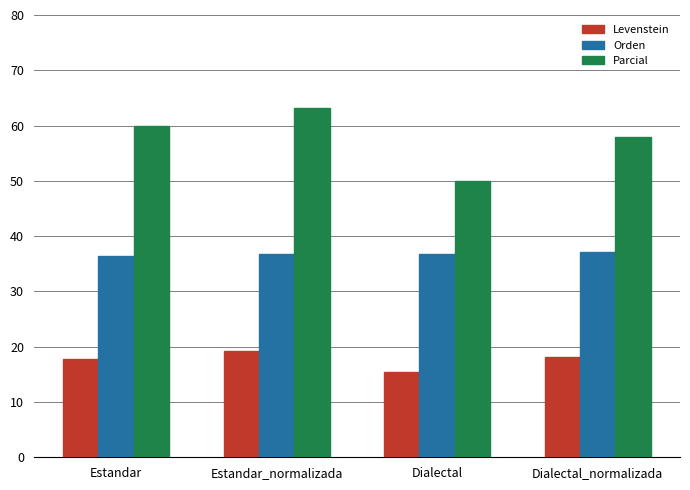

How many groups of bars are there?

4